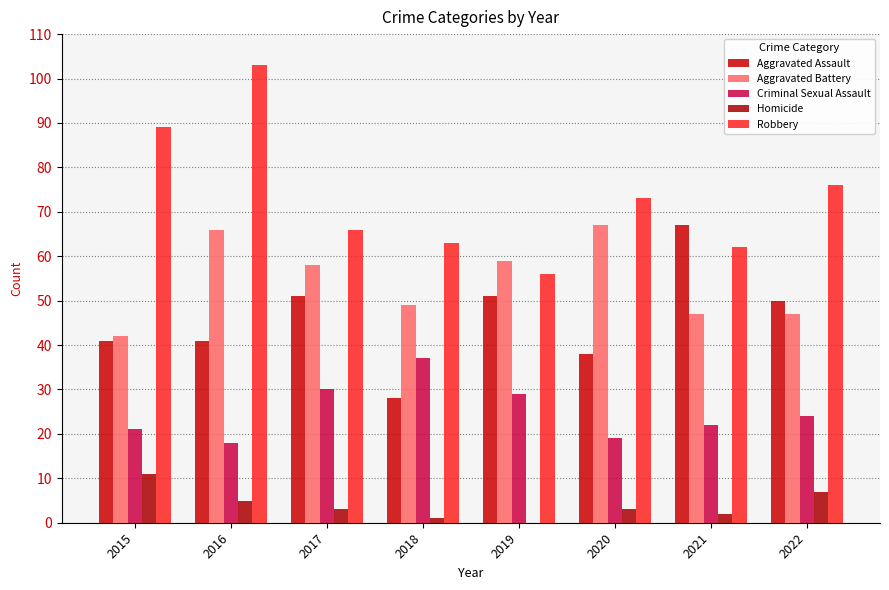

Reading right to left, transcribe all the data shown in this chart.

Aggravated Assault: 2022=50	2021=67	2020=38	2019=51	2018=28	2017=51	2016=41	2015=41
Aggravated Battery: 2022=47	2021=47	2020=67	2019=59	2018=49	2017=58	2016=66	2015=42
Criminal Sexual Assault: 2022=24	2021=22	2020=19	2019=29	2018=37	2017=30	2016=18	2015=21
Homicide: 2022=7	2021=2	2020=3	2019=0	2018=1	2017=3	2016=5	2015=11
Robbery: 2022=76	2021=62	2020=73	2019=56	2018=63	2017=66	2016=103	2015=89